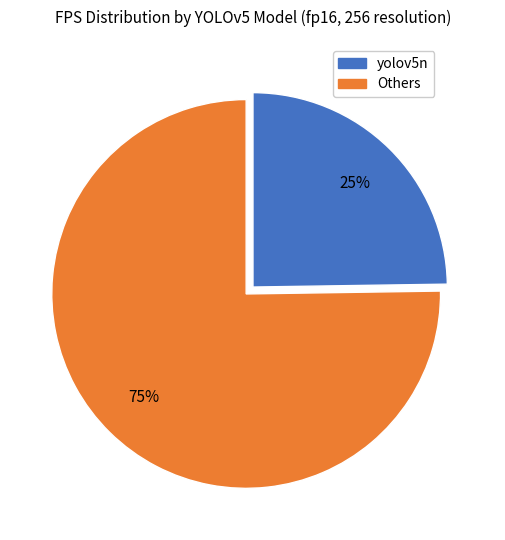

How many segments does this pie chart have?

2